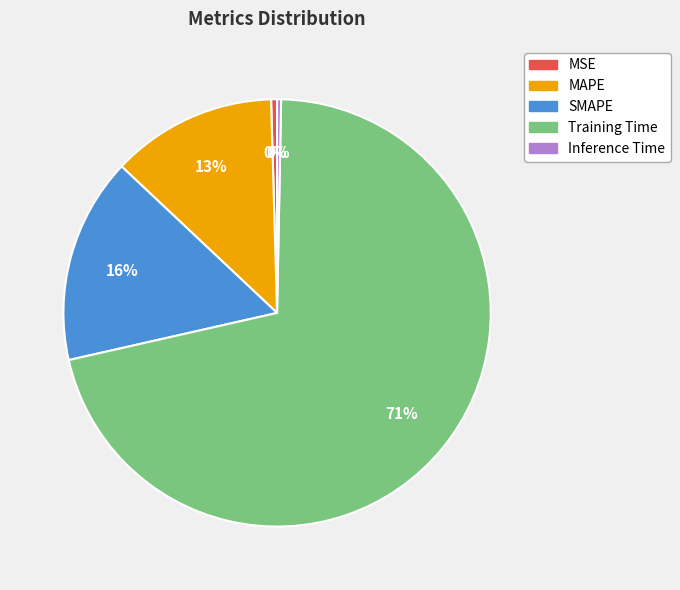

Do Training Time and Inference Time together represent more than half of the pie?

Yes